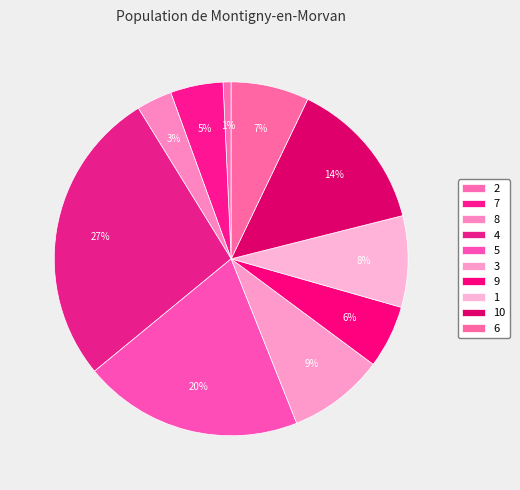

Count the number of slices in the pie.

10